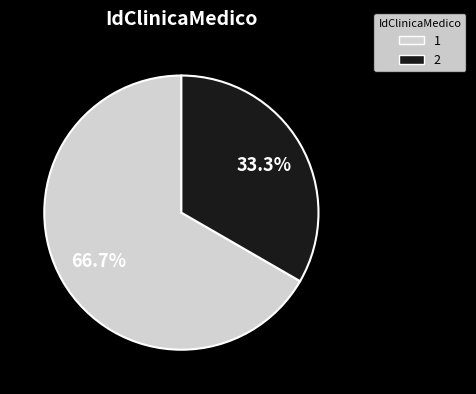

What percentage is NOT represented by 2?

66.7%